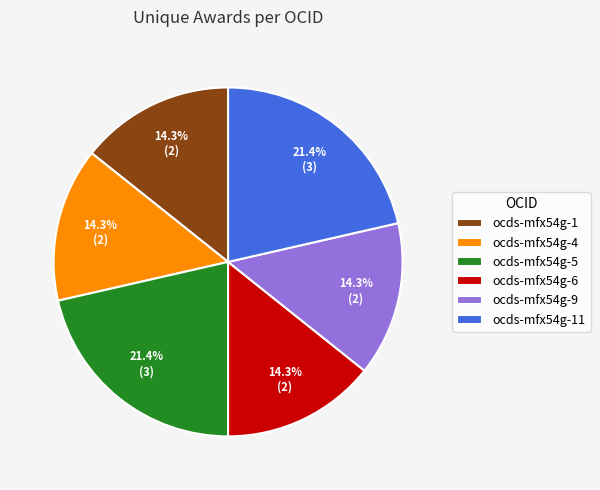

Approximately how many times larger is the value at ocds-mfx54g-5 compared to ocds-mfx54g-9?

1.5